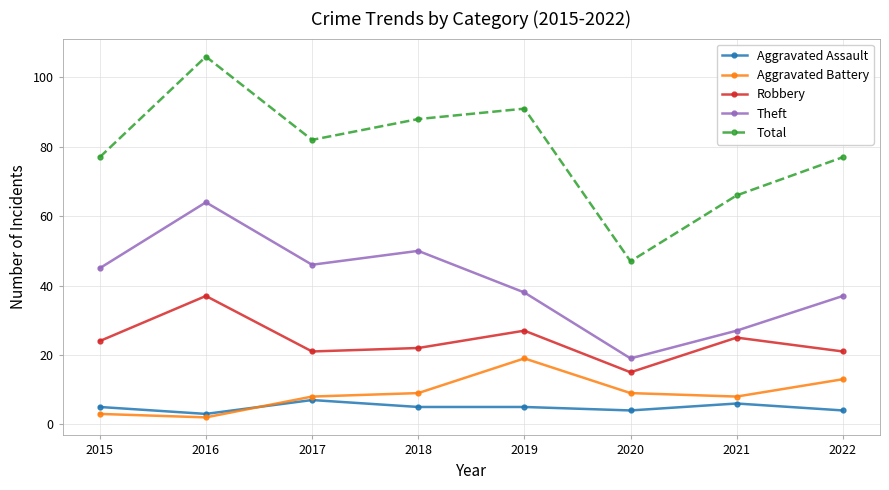

Rank the series at 2021 from lowest to highest value.

Aggravated Assault, Aggravated Battery, Robbery, Theft, Total